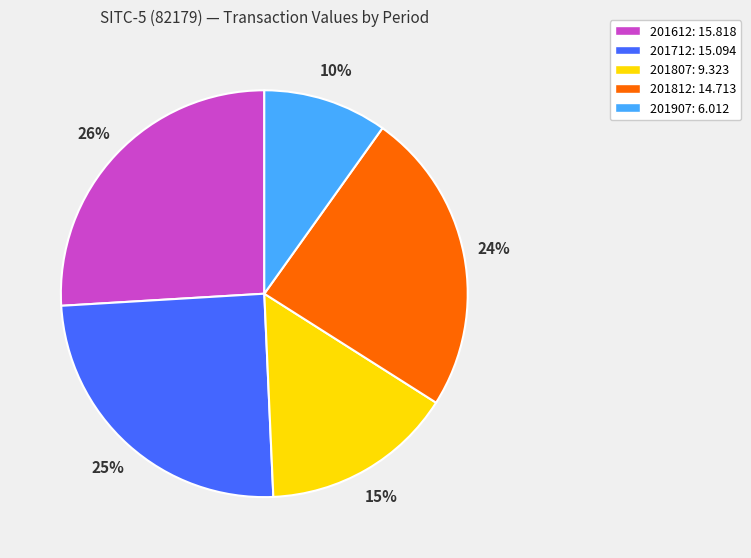

Is it true that 201807 is 15% of the pie?

True